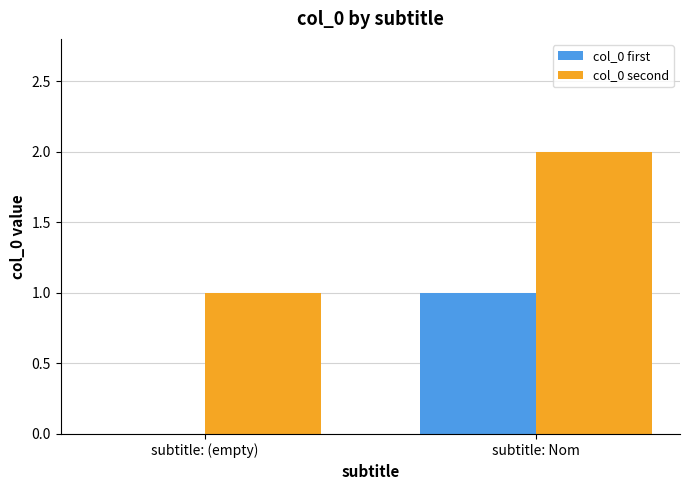

The value of col_0 first at subtitle: (empty) is 0. True or false?

True